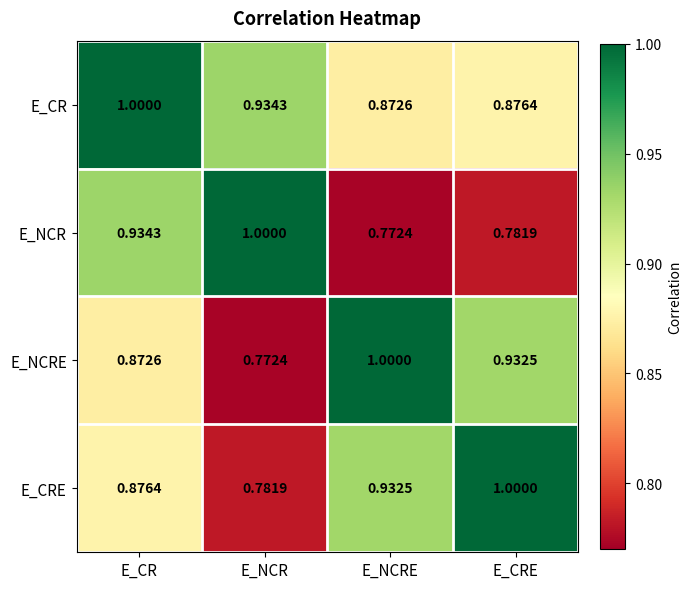

What is the spread (max minus min) of values at E_NCR?

0.2